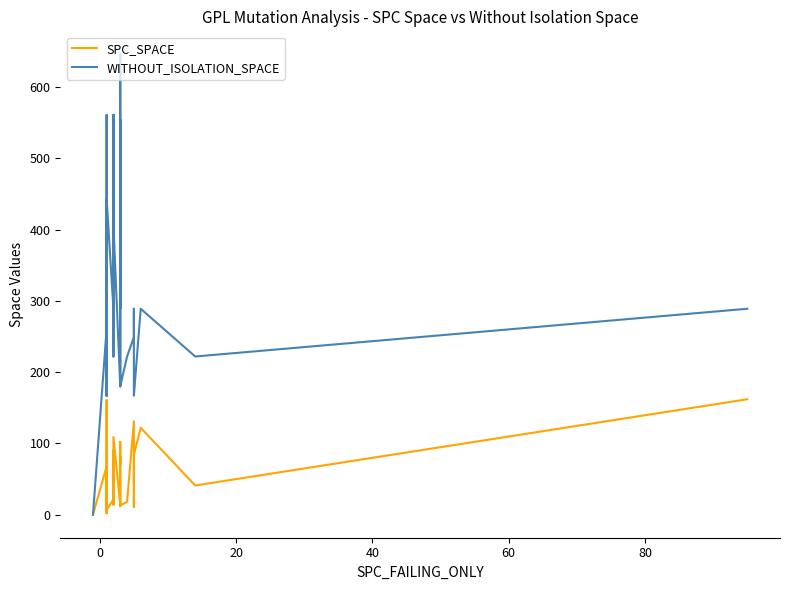

How many lines are shown in the chart?

2